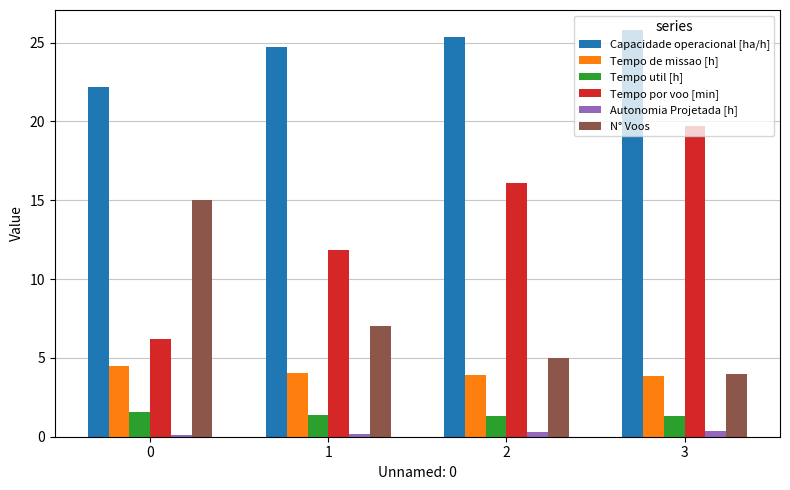

List the series in order of their peak value, highest first.

Capacidade operacional [ha/h], Tempo por voo [min], N° Voos, Tempo de missao [h], Tempo util [h], Autonomia Projetada [h]